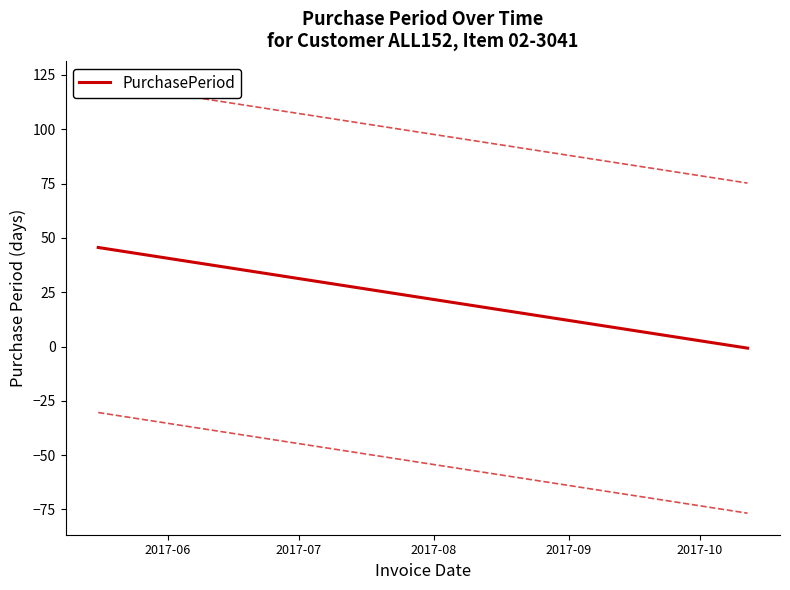

Reading left to right, transcribe all the data shown in this chart.

45.6	41.2	39.4	36.6	32.5	28.5	26.3	21.9	19.8	13.2	5.8	-0.7